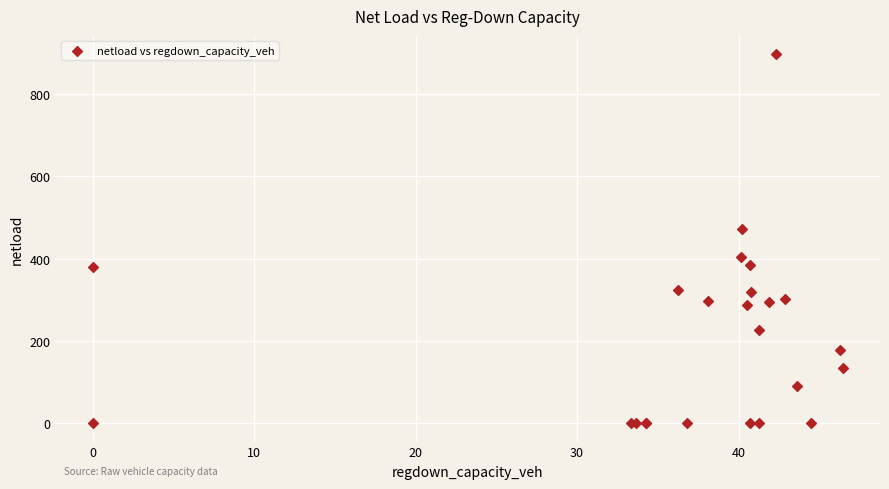

What Y value in the scatter plot is closest to 448?

470.8